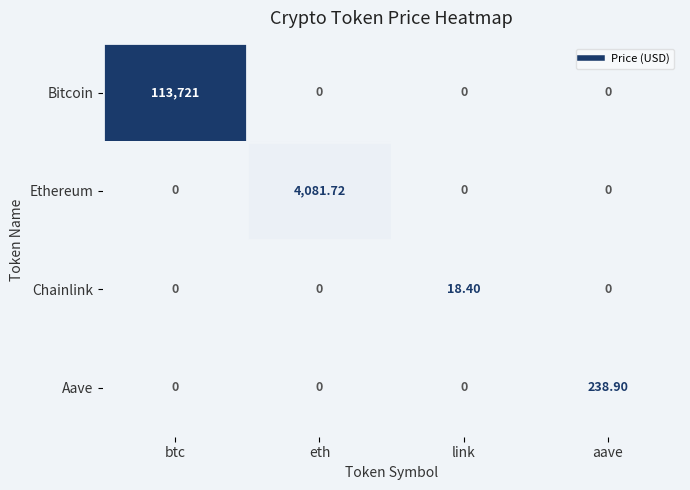

Which series changed the most between btc and eth?

Bitcoin